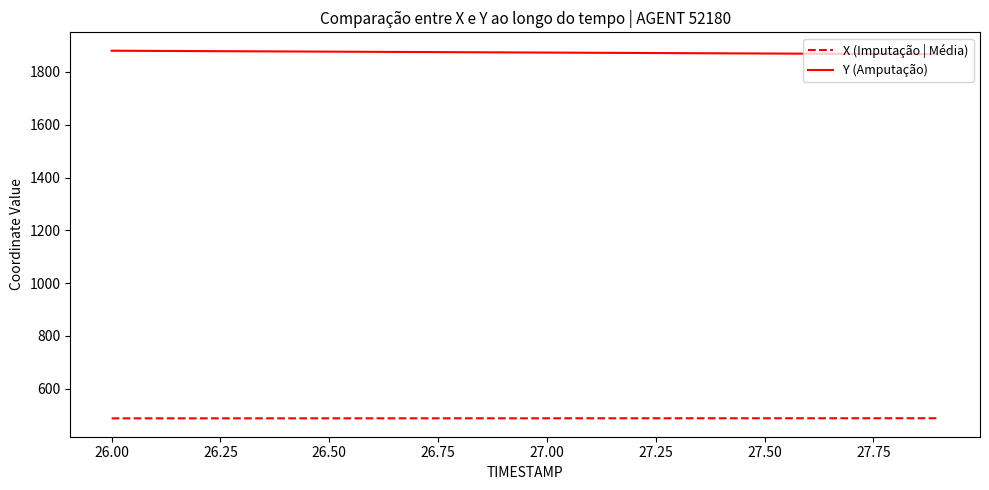

Which series has the largest total across all categories?

Y (Amputação)